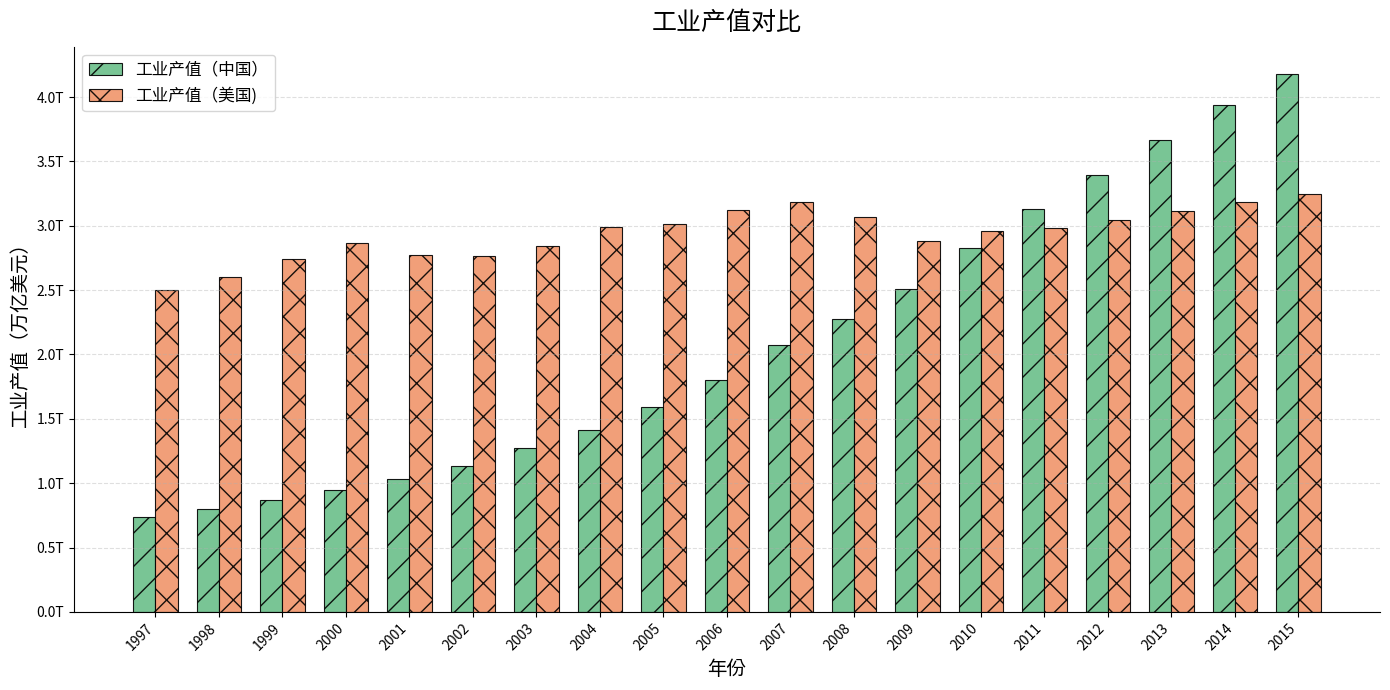

Are the bars horizontal?

No